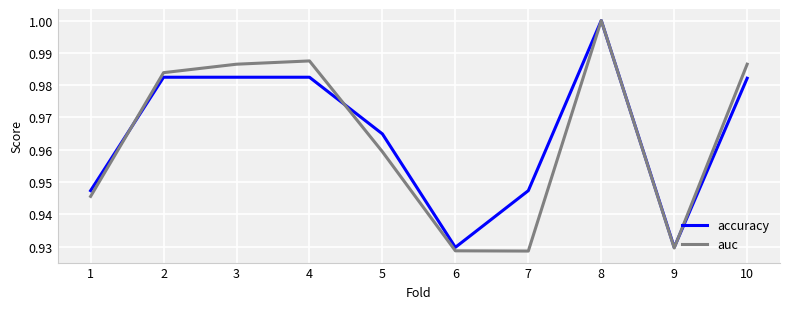

Count the number of categories in the chart.

10